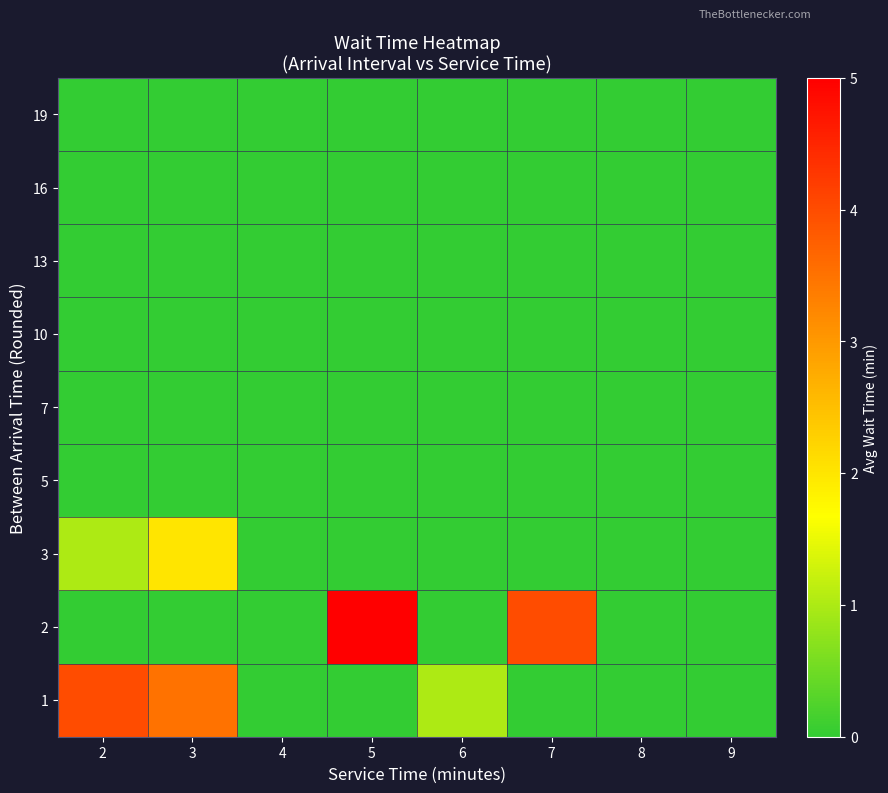

What is the greatest value displayed?

5.0